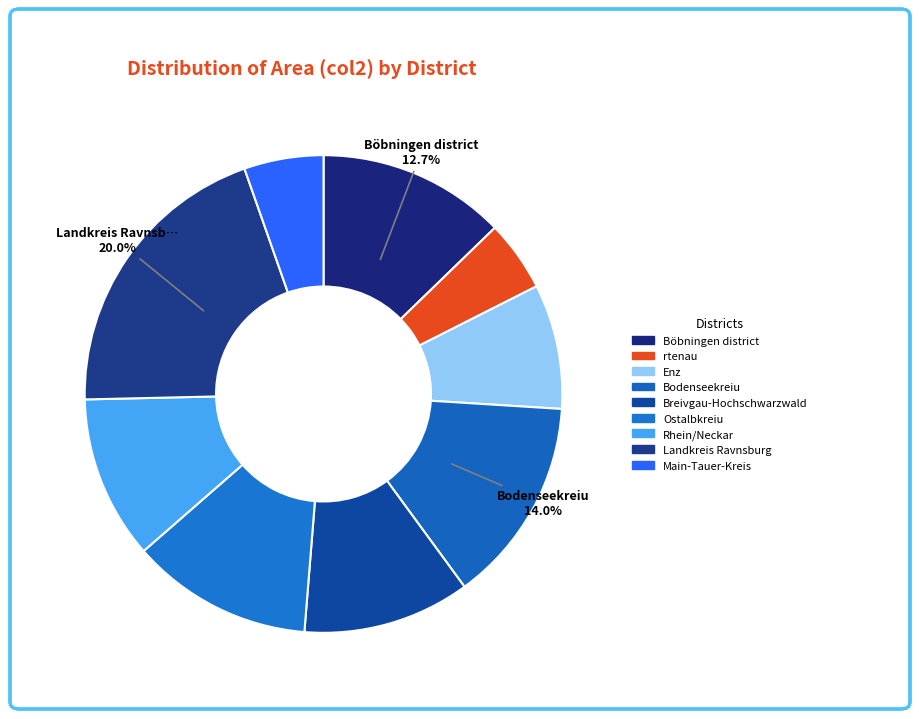

How many segments does this pie chart have?

9